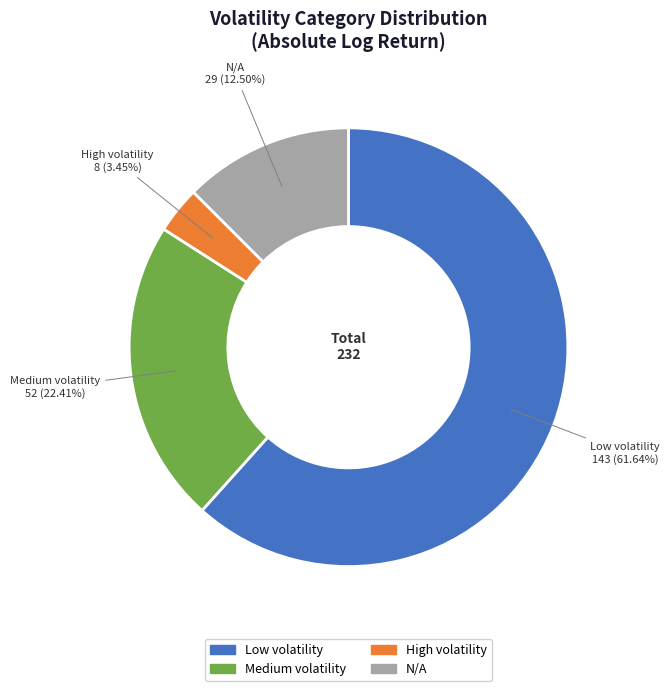

Which category has the smallest portion of the pie?

High volatility